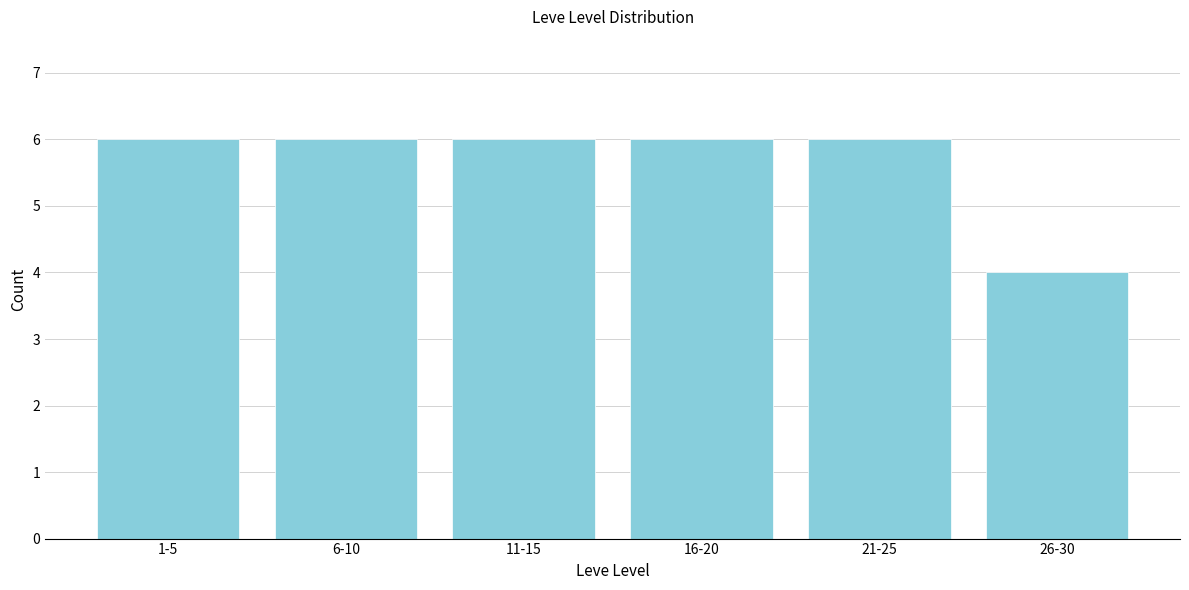

Reading right to left, extract all data points from this chart.

26-30=4	21-25=6	16-20=6	11-15=6	6-10=6	1-5=6